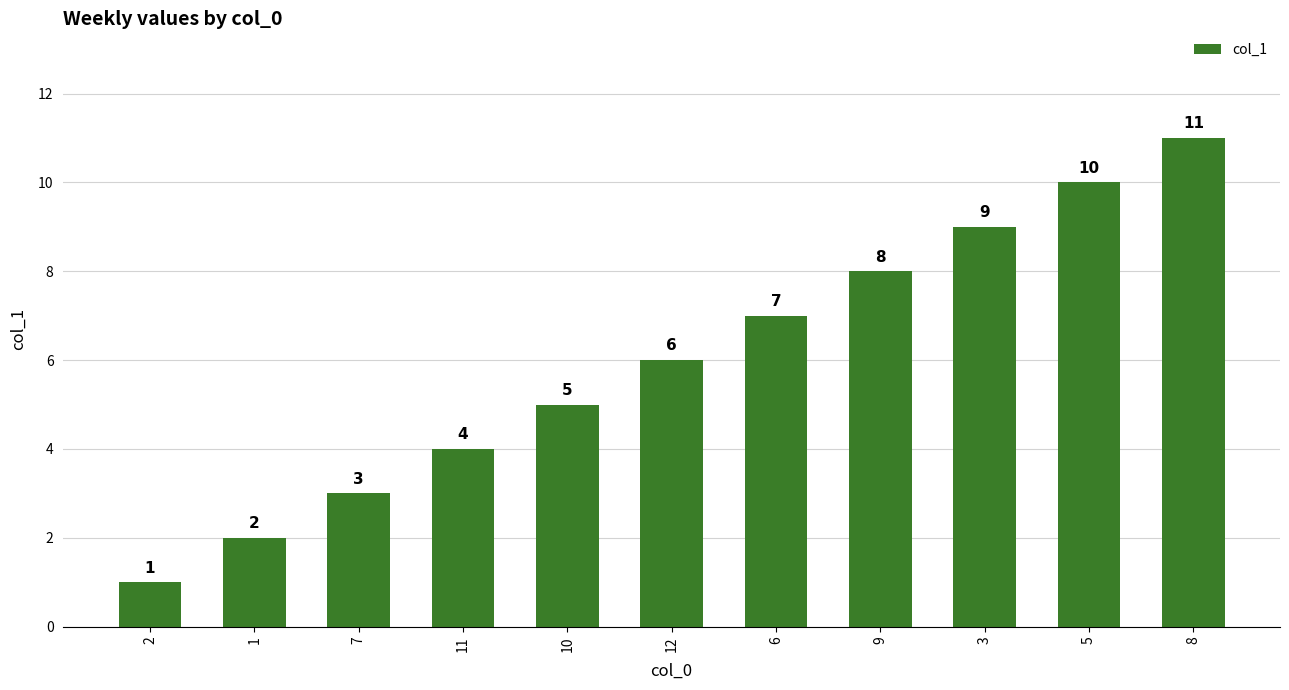

Count the values in the range 3 to 9.

7